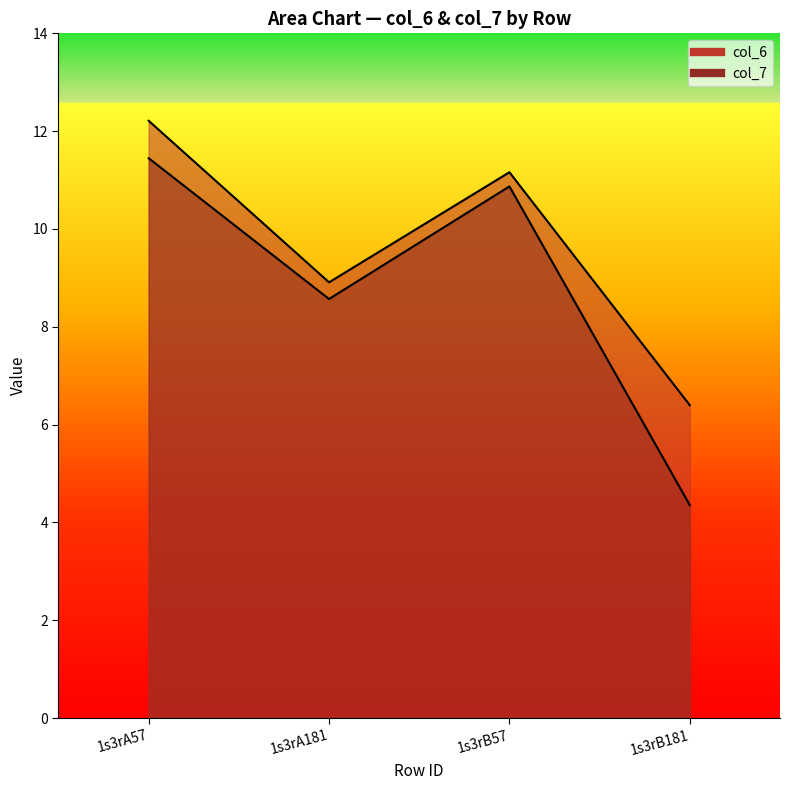

What are all the series names shown in the legend?

col_6, col_7